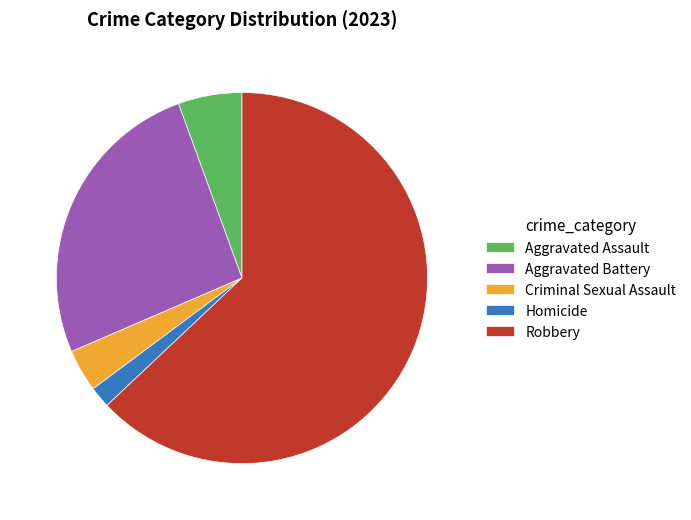

True or false: Robbery accounts for 54% of the total.

False